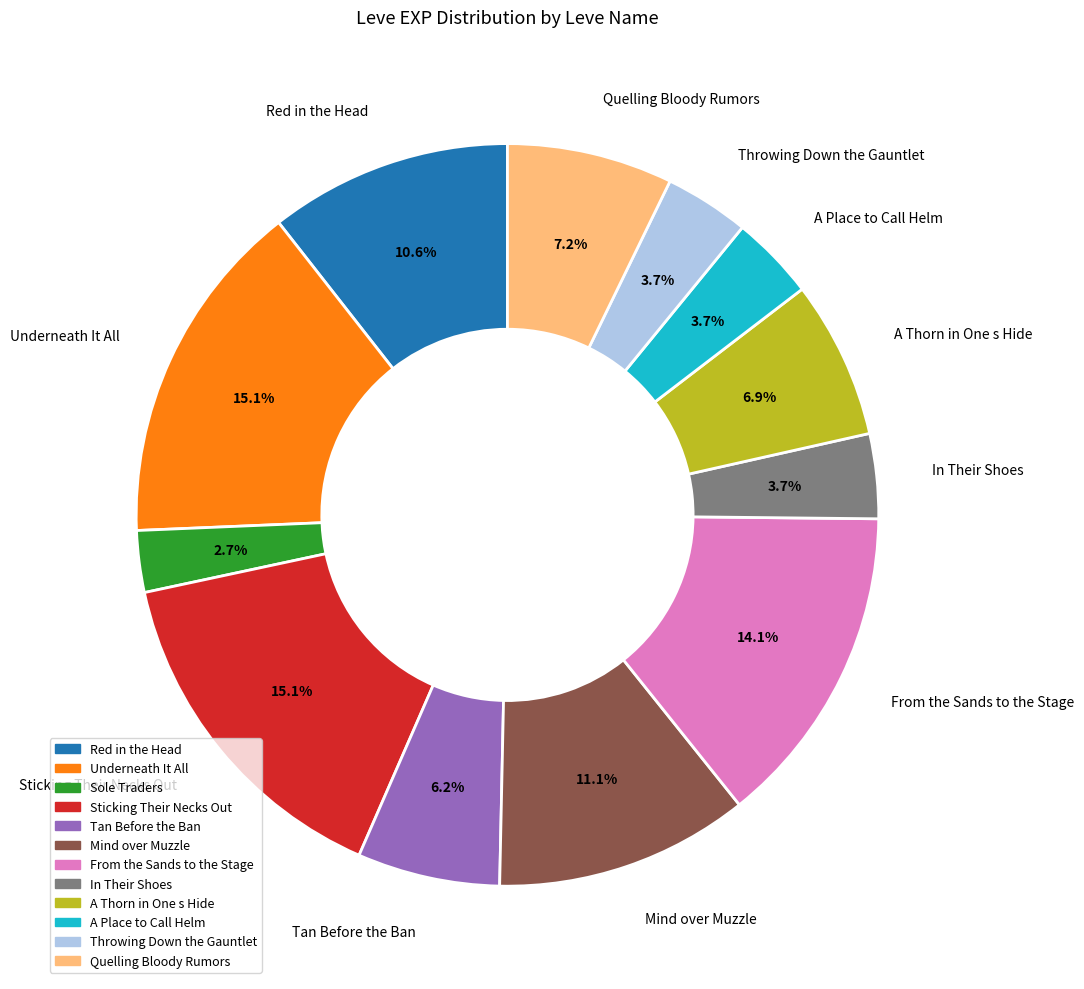

To the nearest percent, what portion does Quelling Bloody Rumors represent?

7%